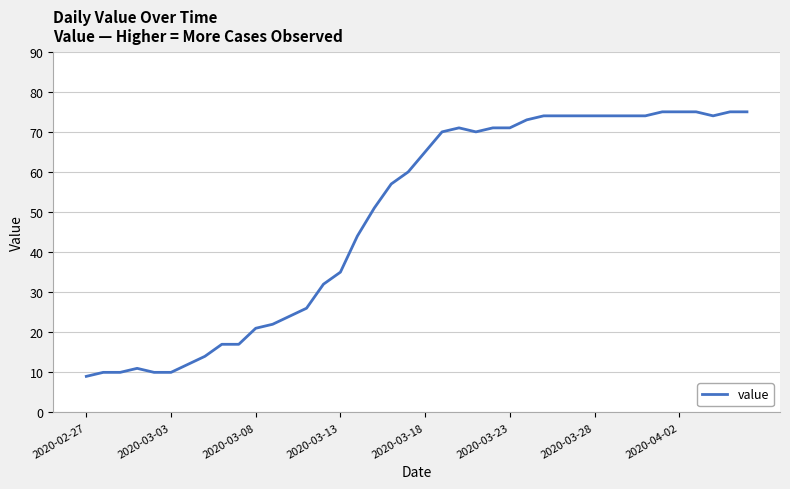

What is the minimum value shown in the chart?

9